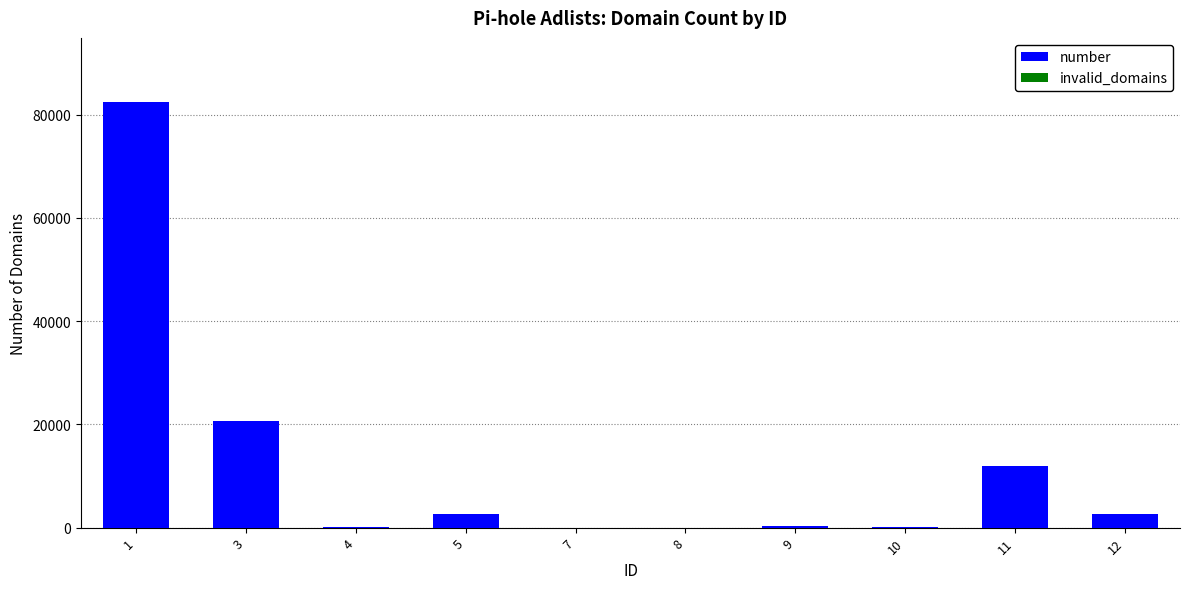

Approximately how many times larger is the value at 1 compared to 12?

30.2